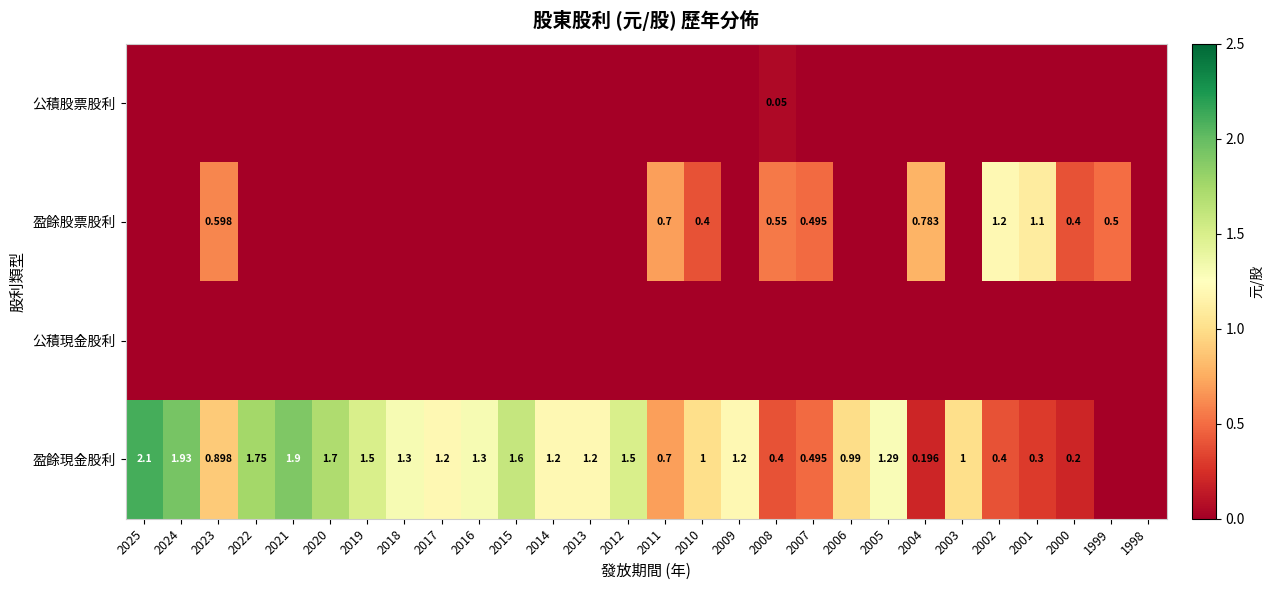

Is the value of 公積現金股利 at 2018 greater than the value of 盈餘股票股利 at 2025?

No